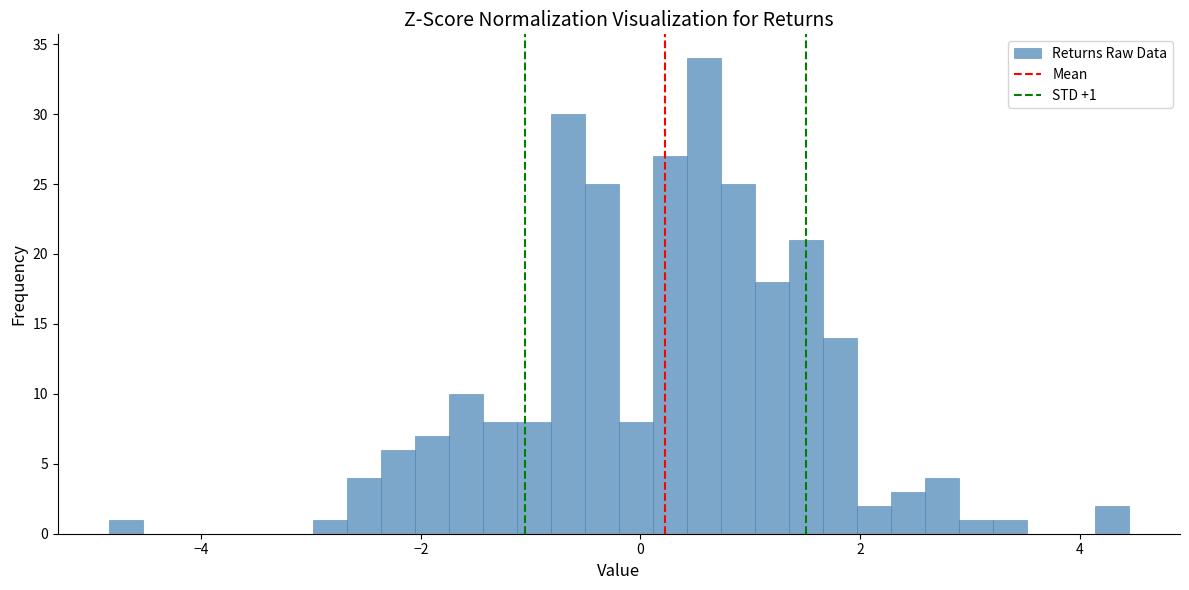

Read against the x-axis, roughly where is the centre of the tallest bar?

0.6